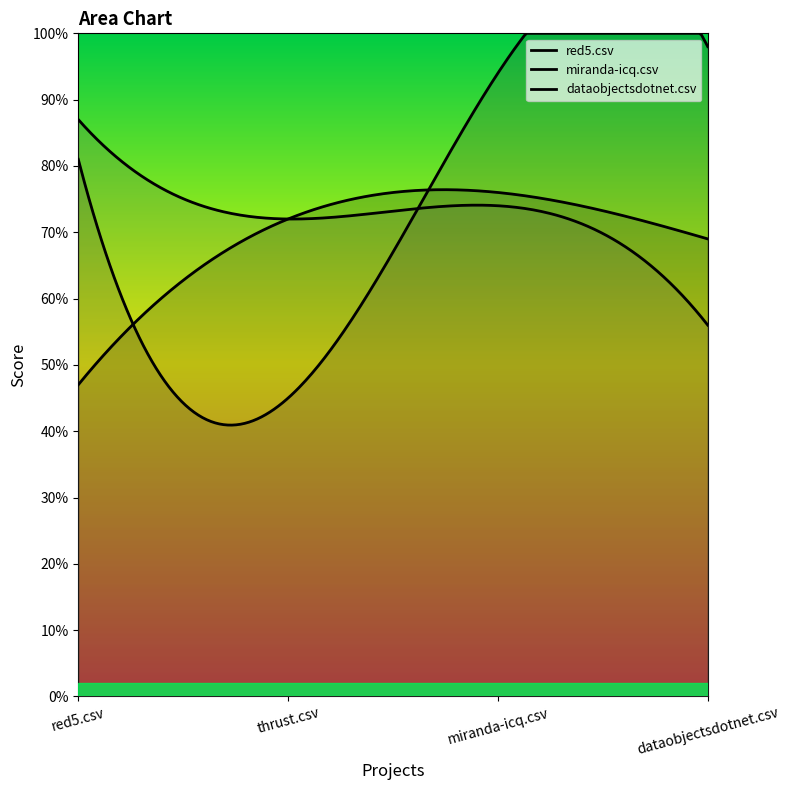

True or false: miranda-icq.csv has more than 0 points higher than both neighbors.

False